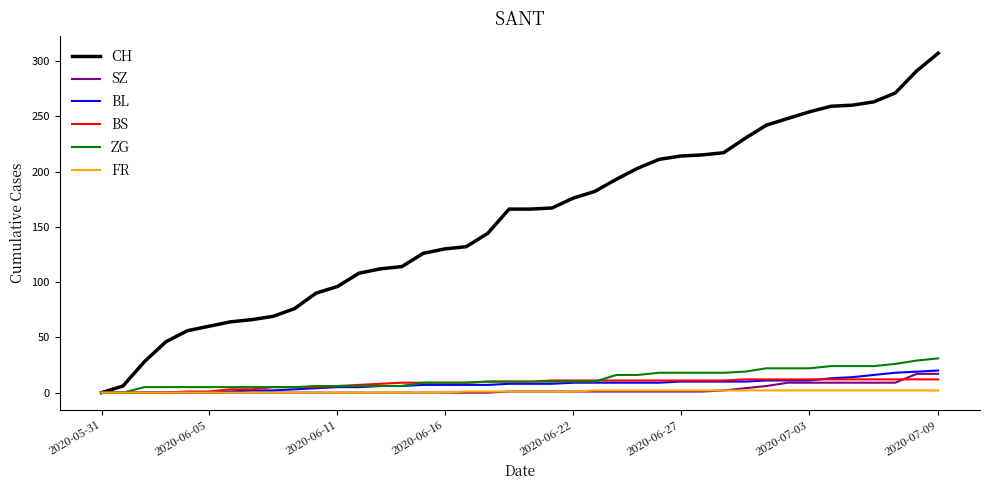

Which series has the largest range (max minus min)?

CH